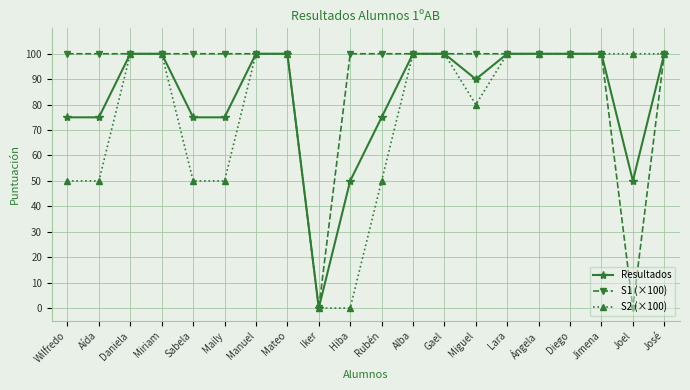

Which category has the lowest value in the Resultados series?

Iker